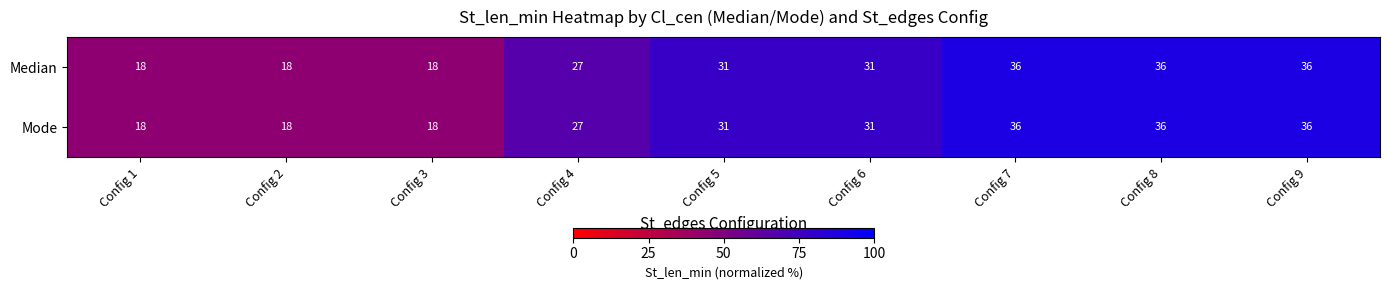

What is the total value across all series at Config 2?

36